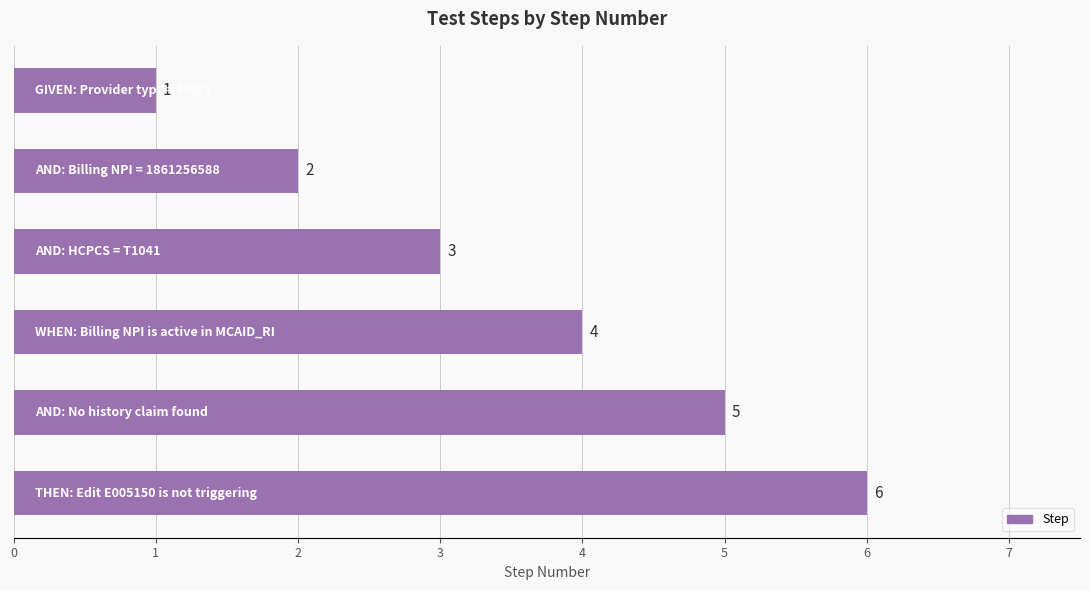

Count the values in the range 2 to 5.

4